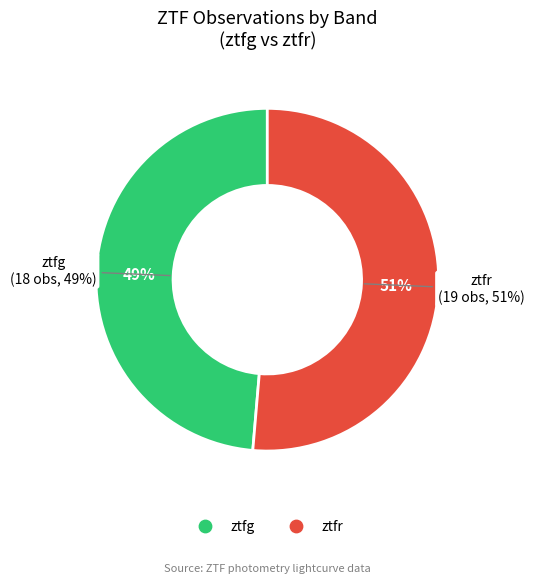

To the nearest percent, what is the average slice percentage?

50%